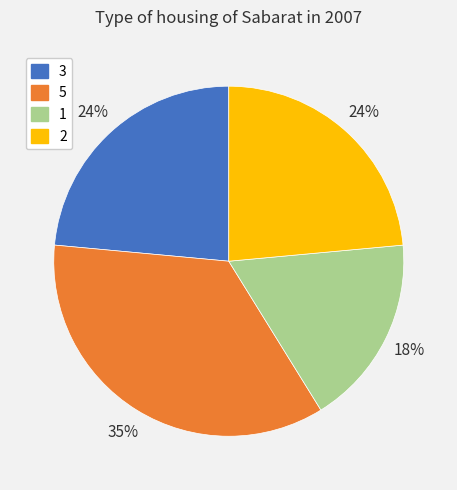

Combined, do 5 and 1 account for over 50%?

Yes